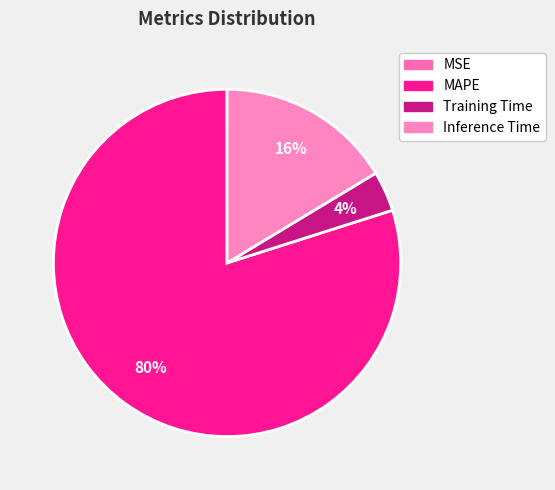

What is the largest slice in the pie chart?

MAPE